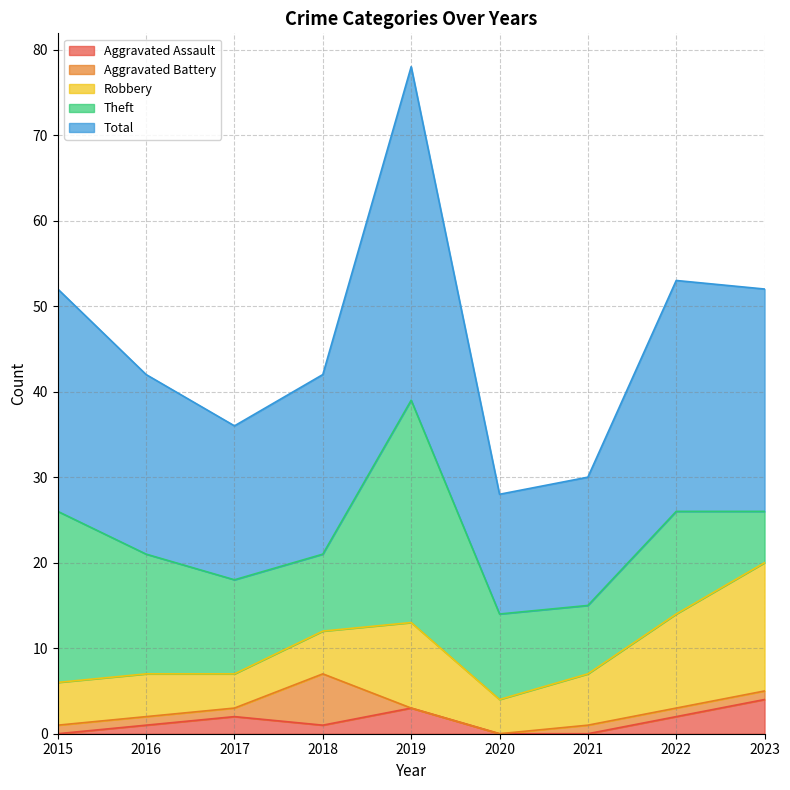

The value of Aggravated Battery at 2015 is 2. True or false?

False